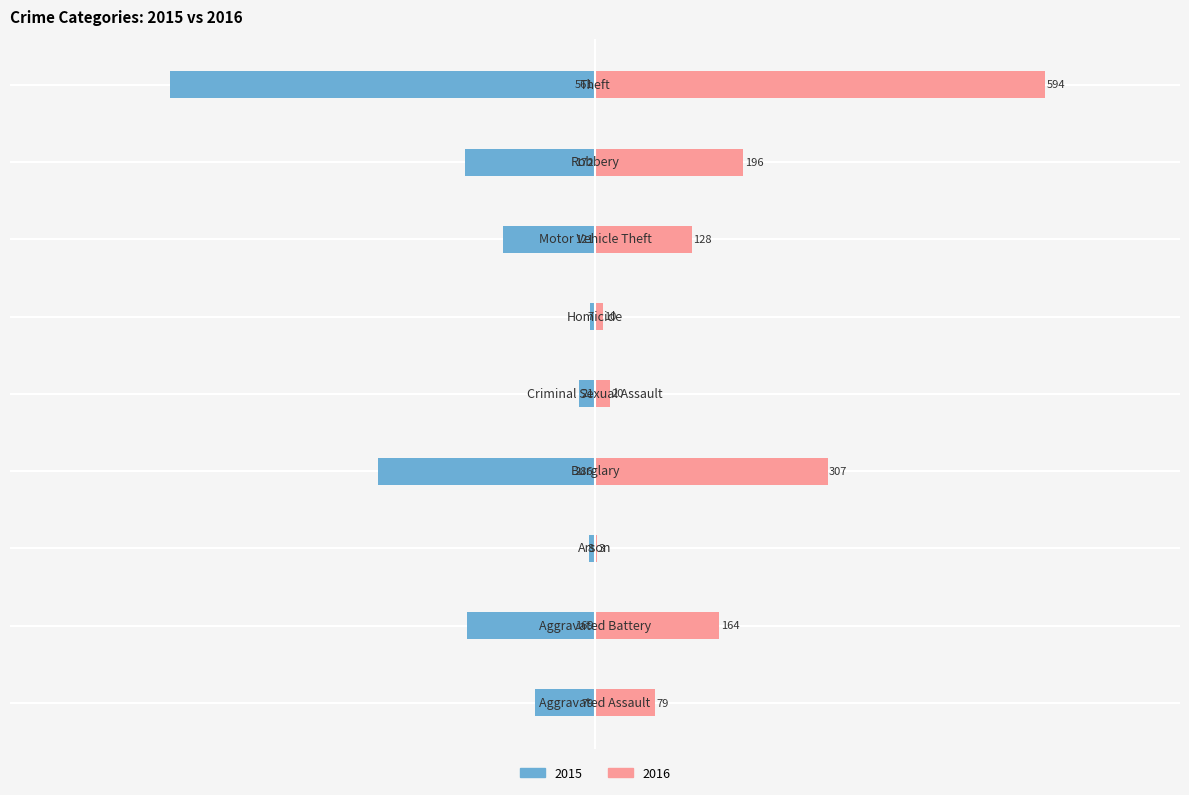

How many values in the 2015 series exceed -121?

4